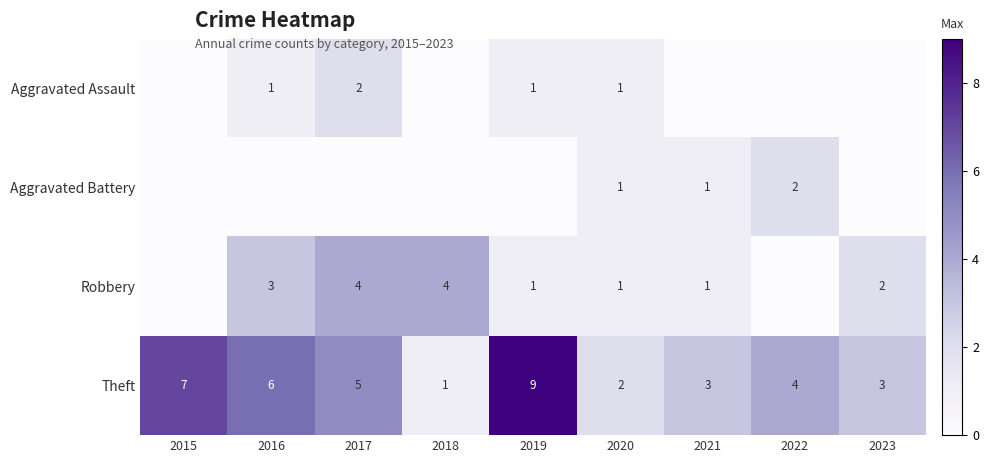

What is the total value across all series at 2017?

11